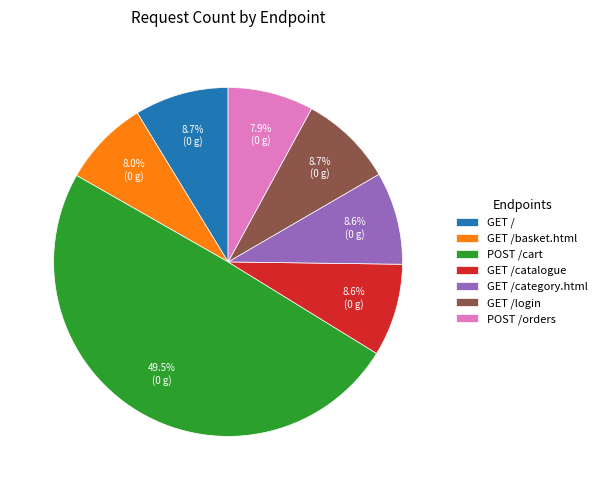

Which category has the biggest portion of the pie?

POST /cart